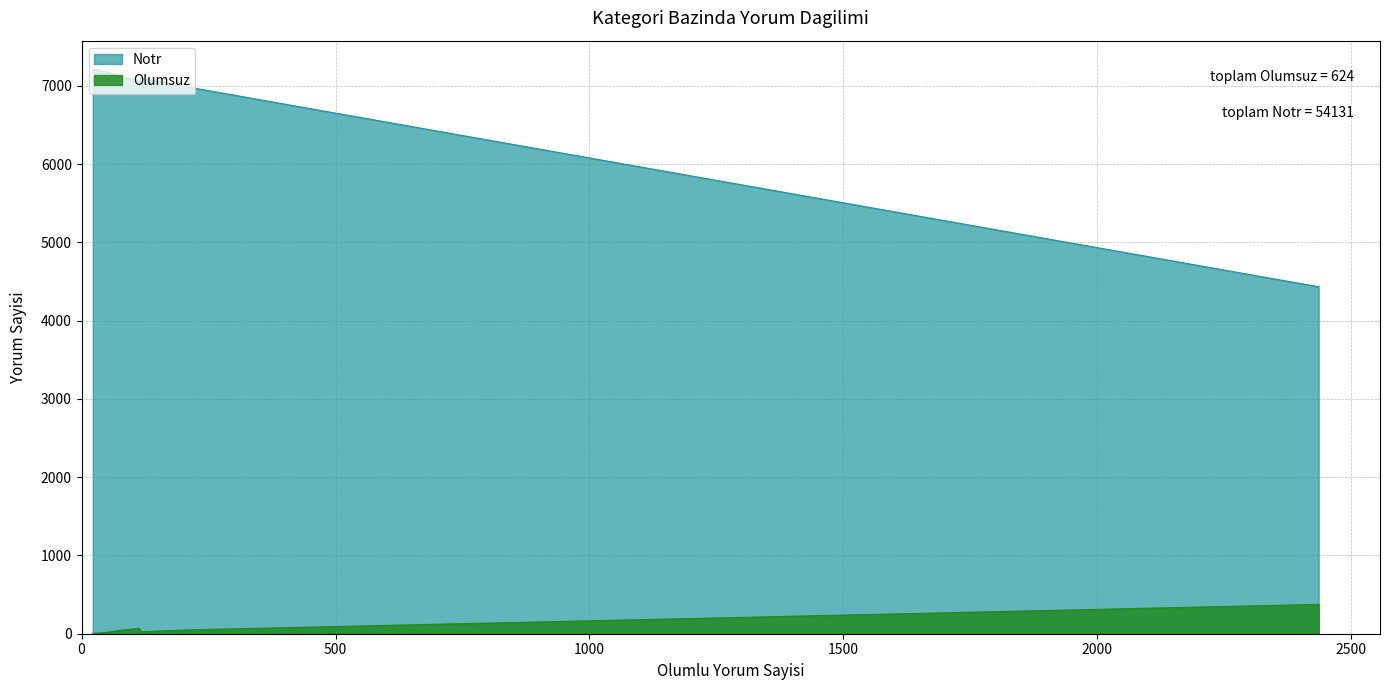

What is the highest value of the Notr series?

7218